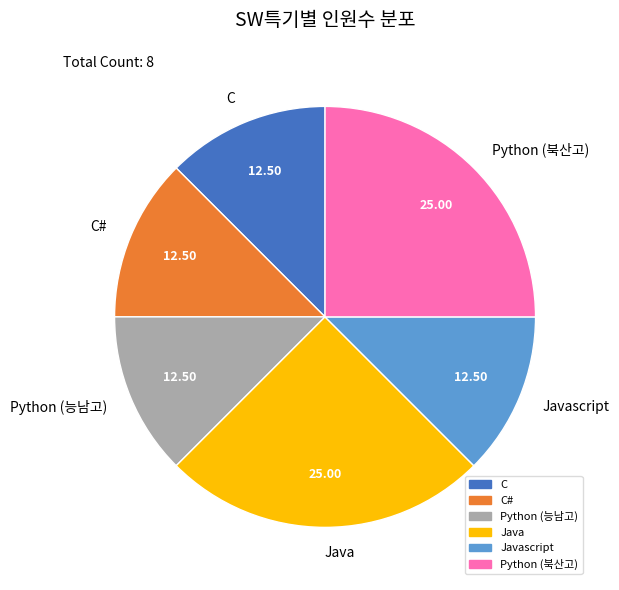

Is there a majority slice in this chart?

No